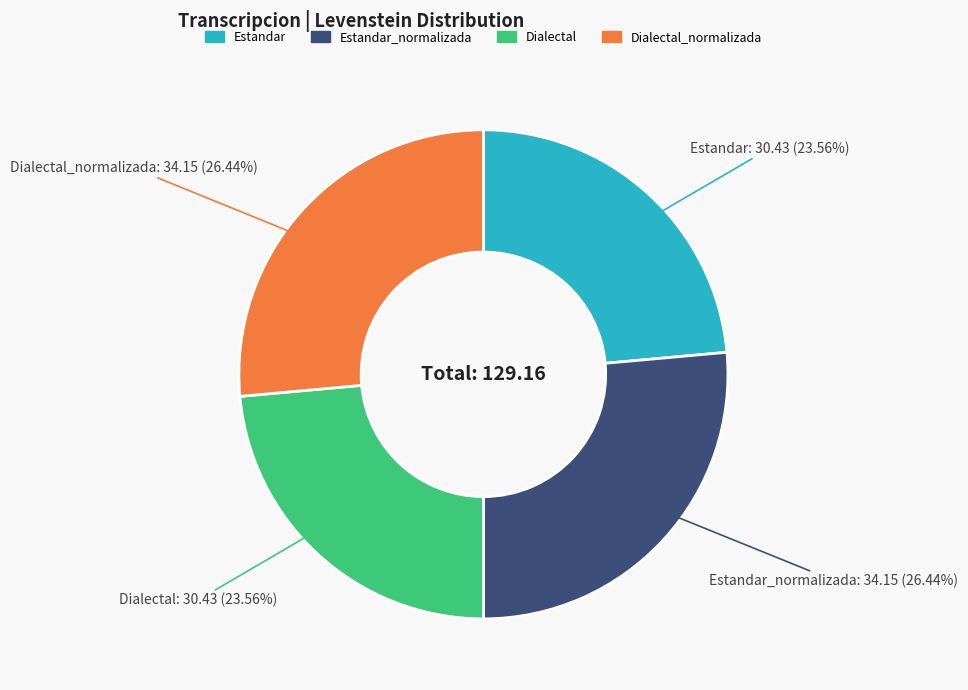

Is there any slice that represents more than half of the pie?

No